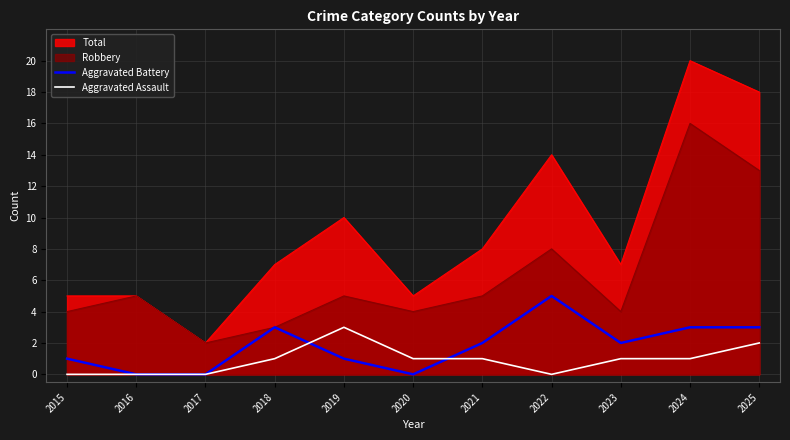

Which series has the largest total across all categories?

Total